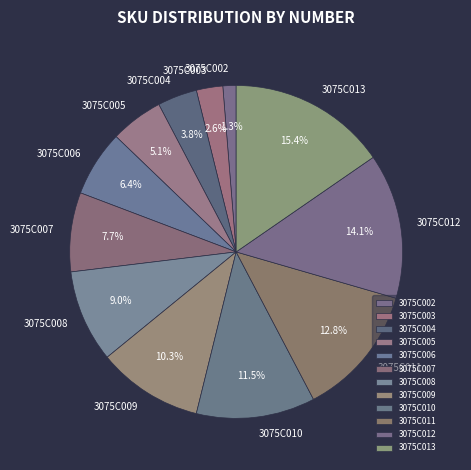

What is the largest slice in the pie chart?

3075C013